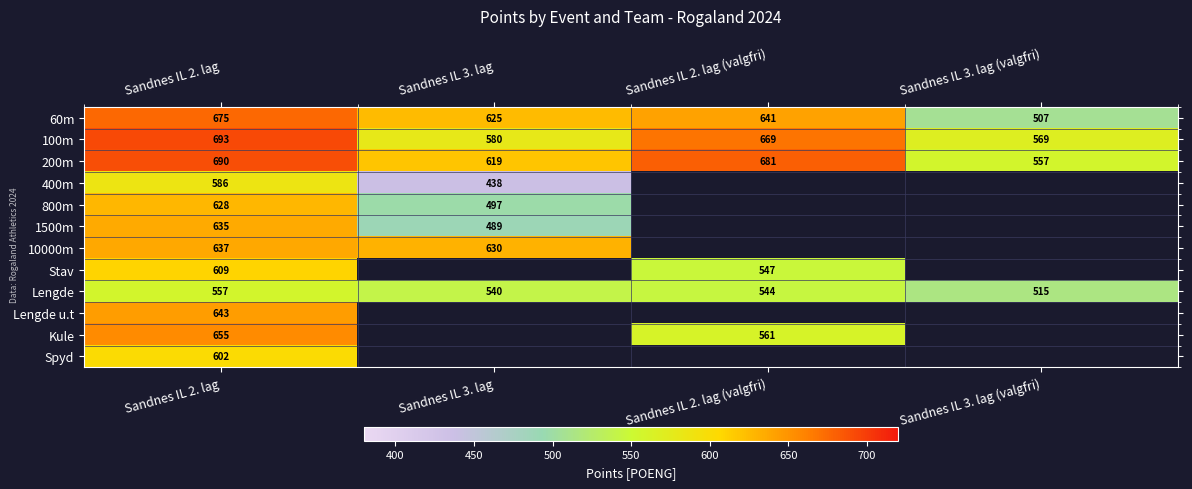

Where is 60m nearest to the value 591?

Sandnes IL 3. lag